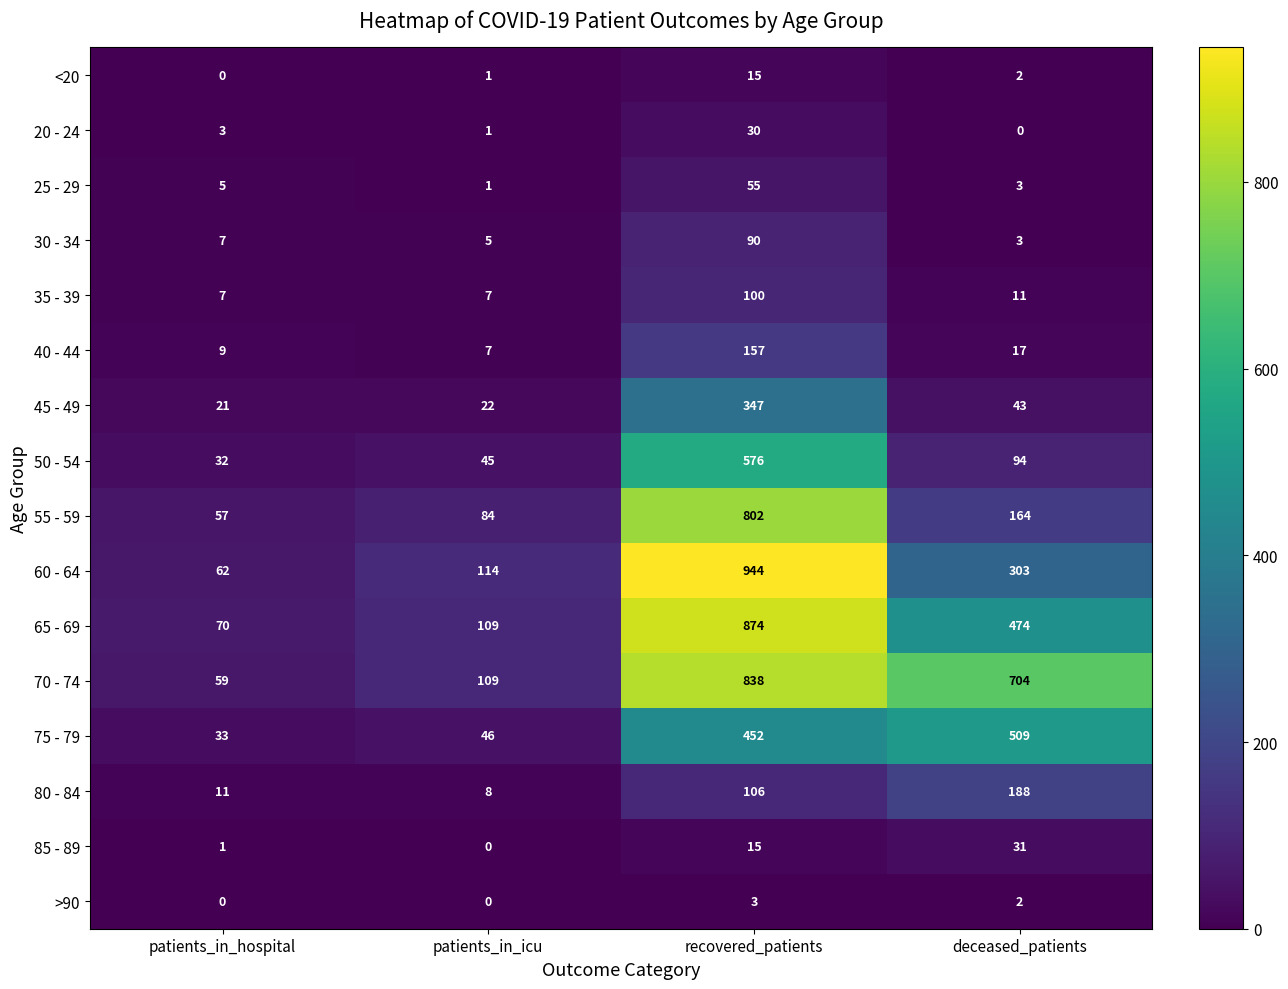

What is the sum of all 85 - 89 values?

47